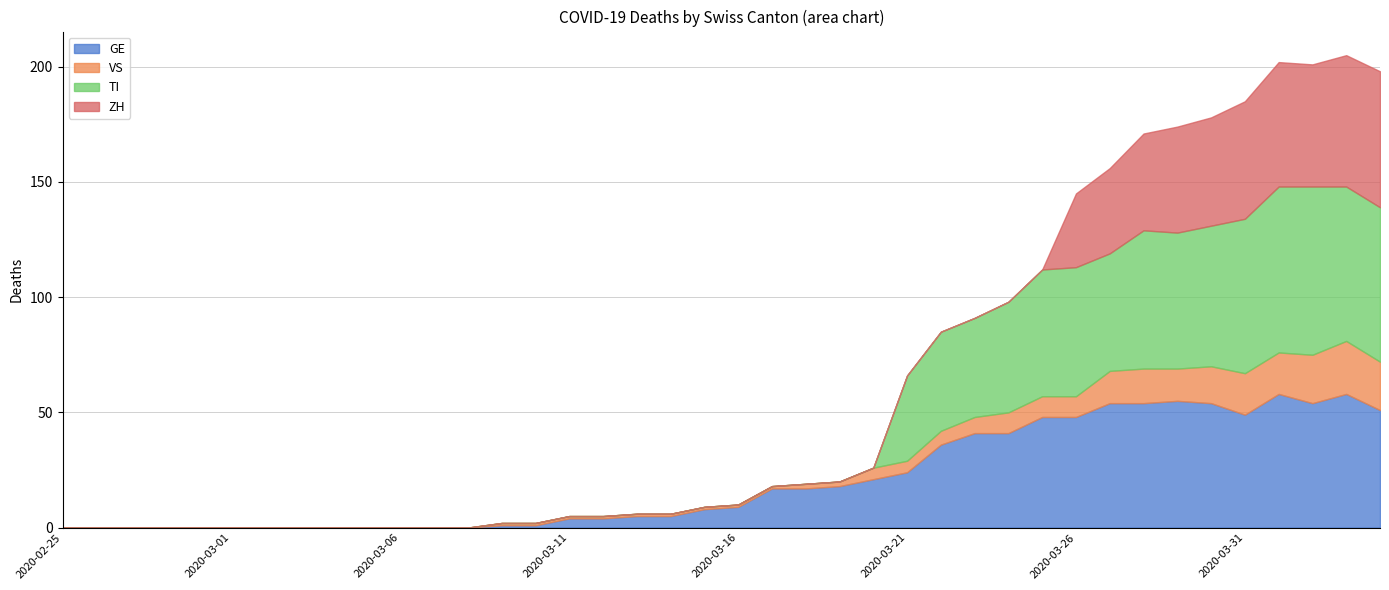

List the series in order of their peak value, lowest first.

VS, GE, ZH, TI